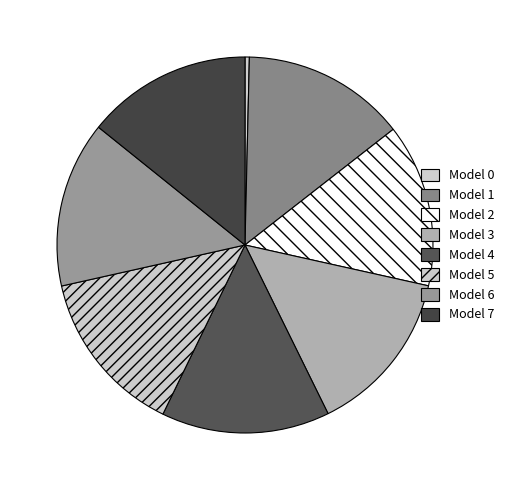

How many segments does this pie chart have?

8